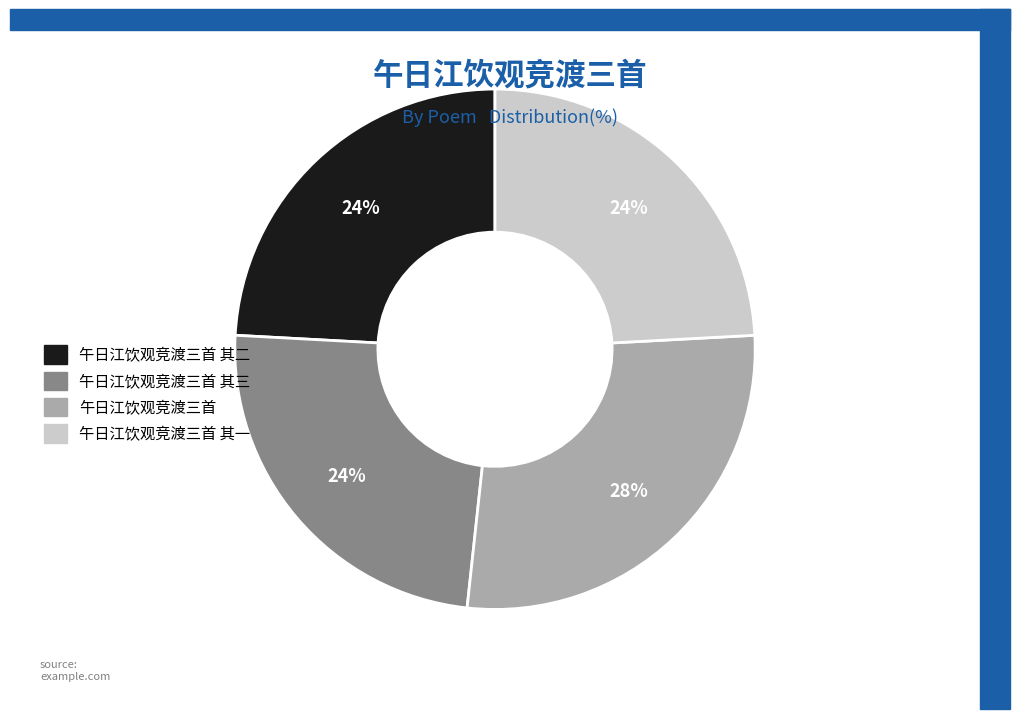

Which category has the biggest portion of the pie?

午日江饮观竞渡三首